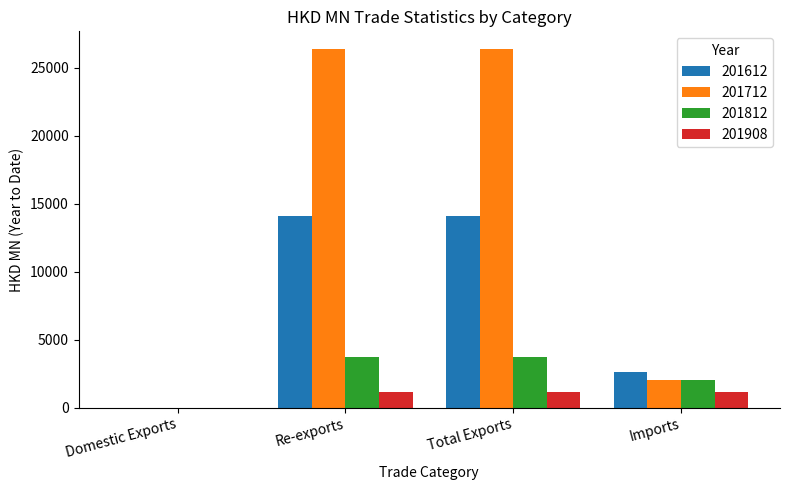

True or false: 201812 has a value of 2460.1 at Total Exports.

False